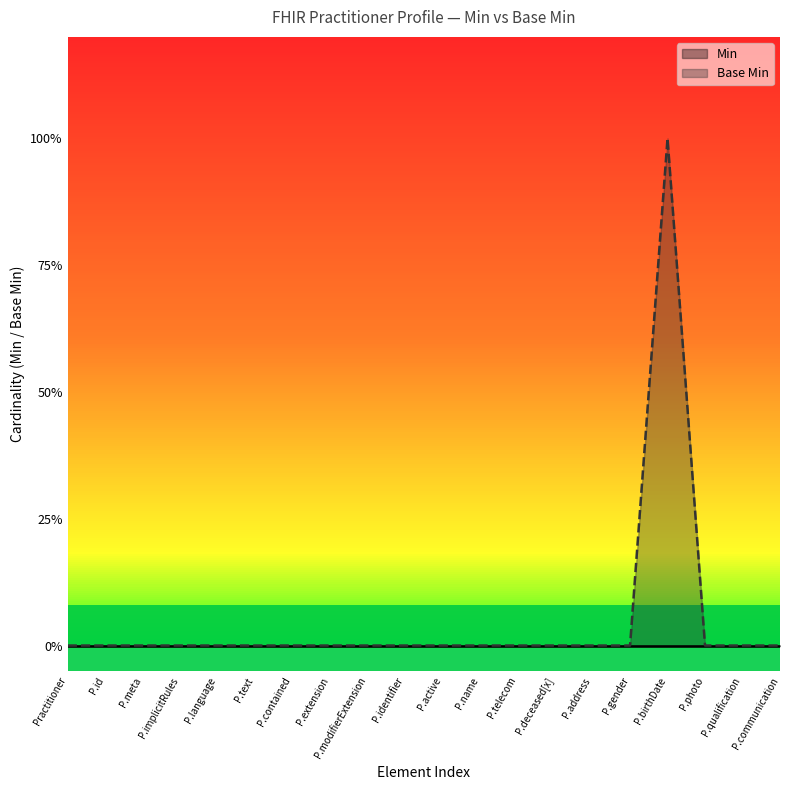

Does the chart have visible grid lines?

No